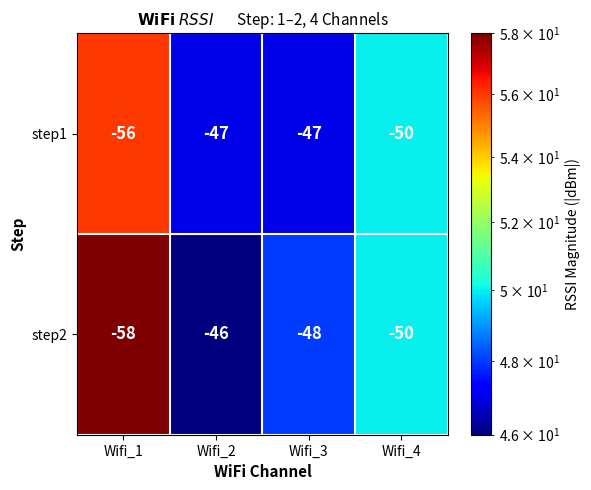

What is the total value across all series at Wifi_3?

-95